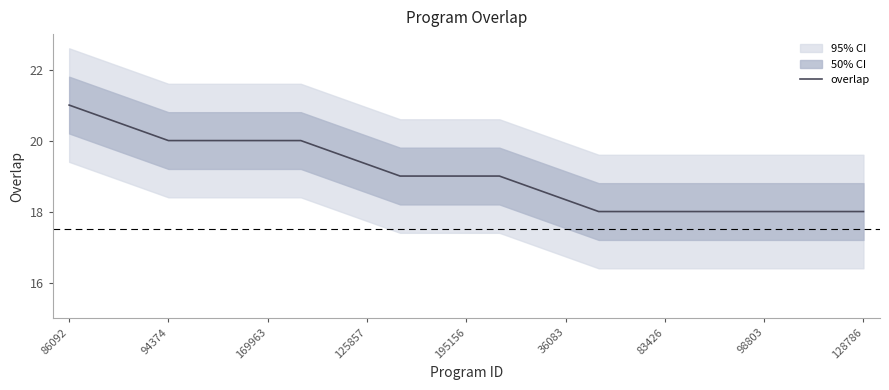

The overlap series shows 19.3 at 125857. True or false?

True